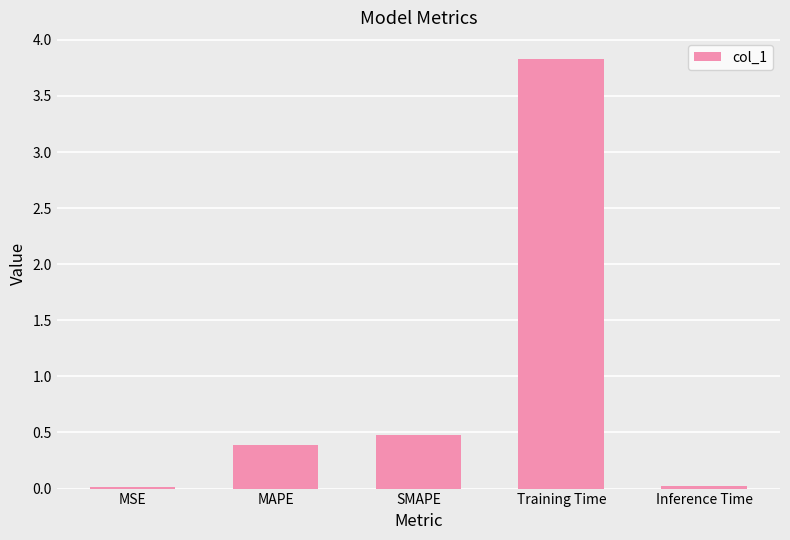

The value at Training Time is 3.8. True or false?

True